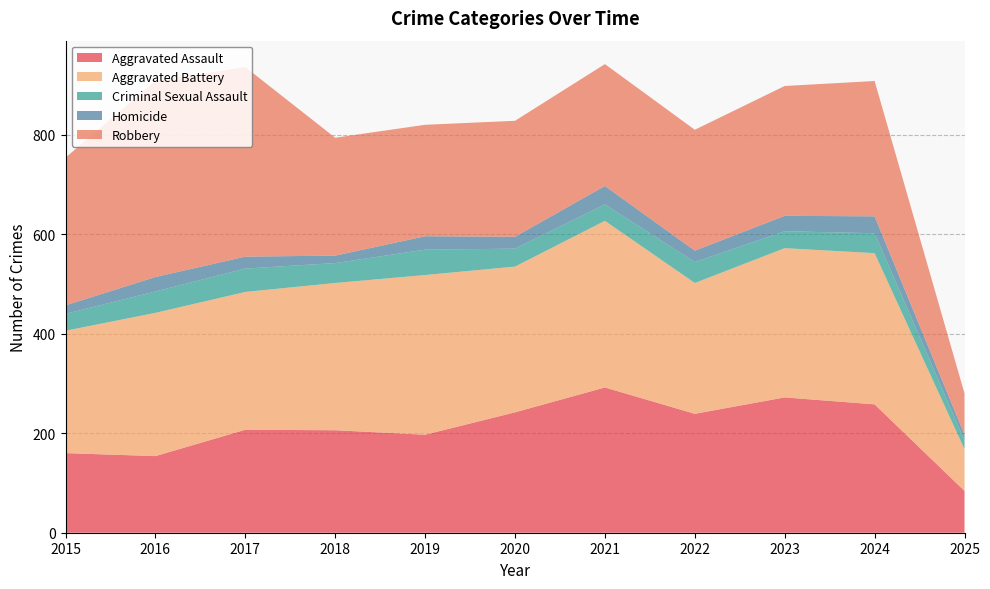

Reading left to right, what are all the values shown in this chart?

Aggravated Assault: 2015=160	2016=154	2017=207	2018=206	2019=197	2020=242	2021=292	2022=239	2023=272	2024=258	2025=84
Aggravated Battery: 2015=246	2016=288	2017=277	2018=296	2019=321	2020=293	2021=335	2022=263	2023=300	2024=304	2025=84
Criminal Sexual Assault: 2015=34	2016=43	2017=47	2018=40	2019=51	2020=36	2021=33	2022=42	2023=34	2024=40	2025=18
Homicide: 2015=17	2016=29	2017=24	2018=15	2019=27	2020=24	2021=37	2022=23	2023=31	2024=34	2025=11
Robbery: 2015=297	2016=394	2017=381	2018=237	2019=224	2020=233	2021=245	2022=243	2023=261	2024=272	2025=83